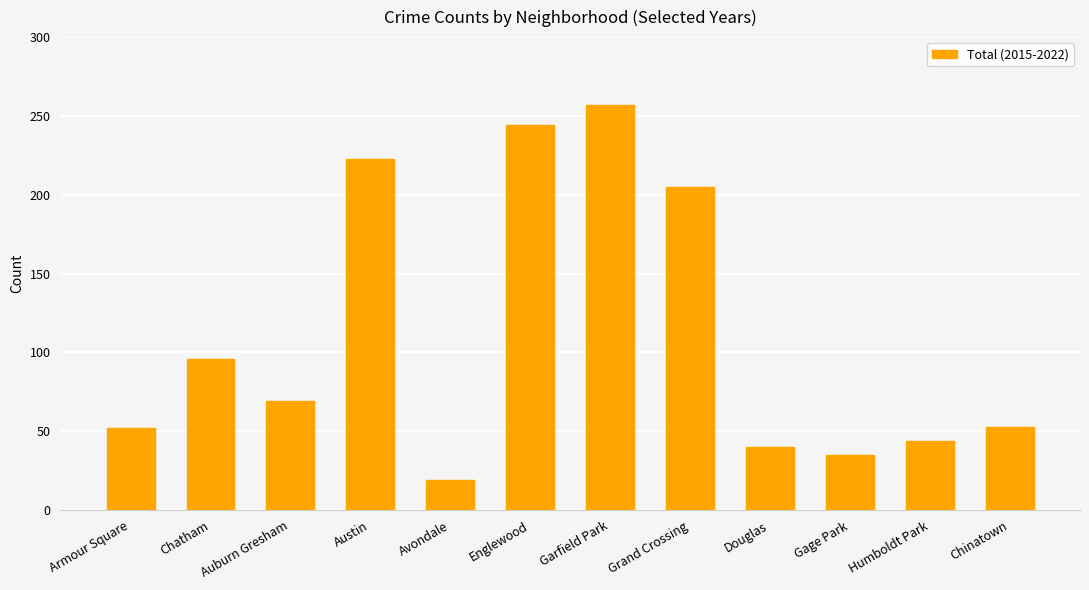

Between Chatham and Grand Crossing, which is larger?

Grand Crossing